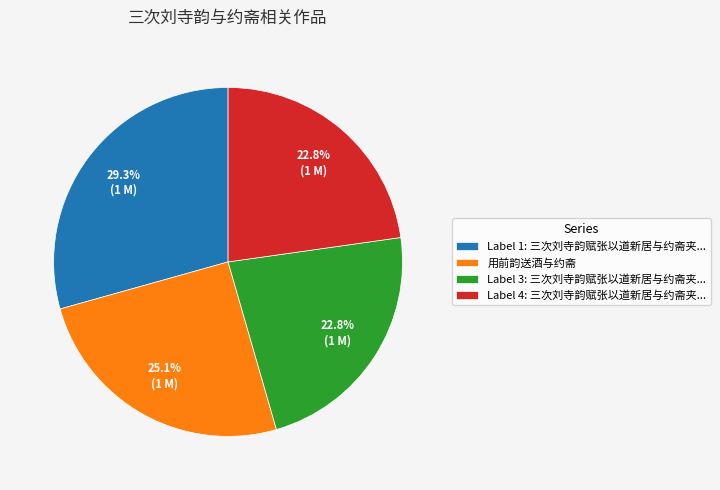

Between Label 1: 三次刘寺韵赋张以道新居与约斋夹... and Label 3: 三次刘寺韵赋张以道新居与约斋夹..., which is larger?

Label 1: 三次刘寺韵赋张以道新居与约斋夹...